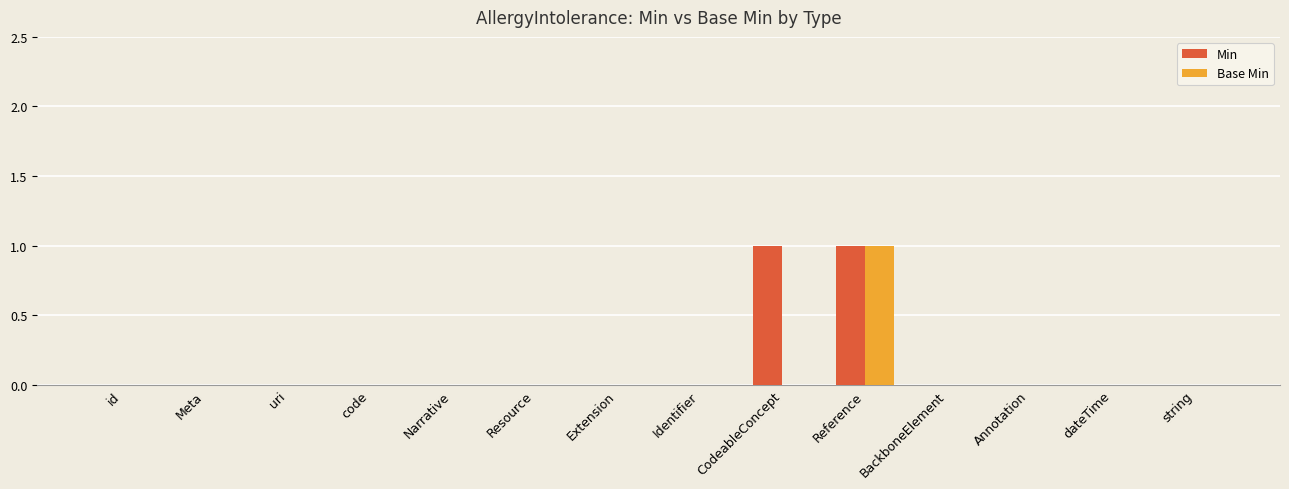

How many groups of bars are there?

14